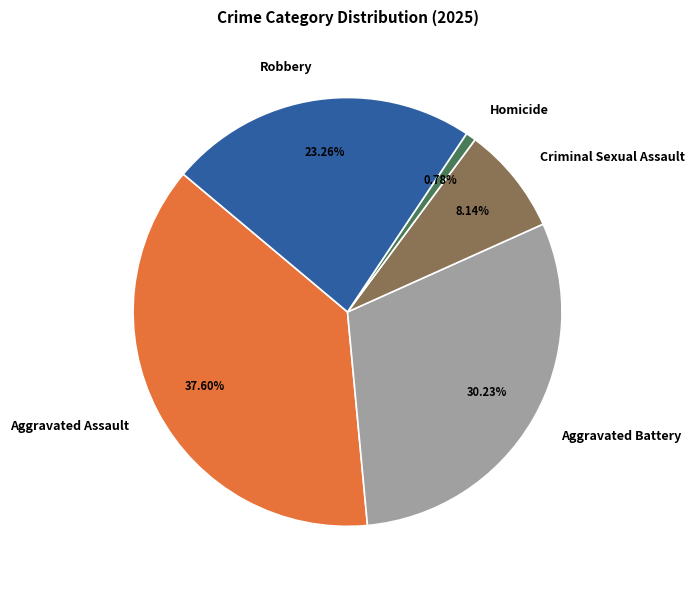

To the nearest percent, what percentage of the pie is Criminal Sexual Assault?

8%